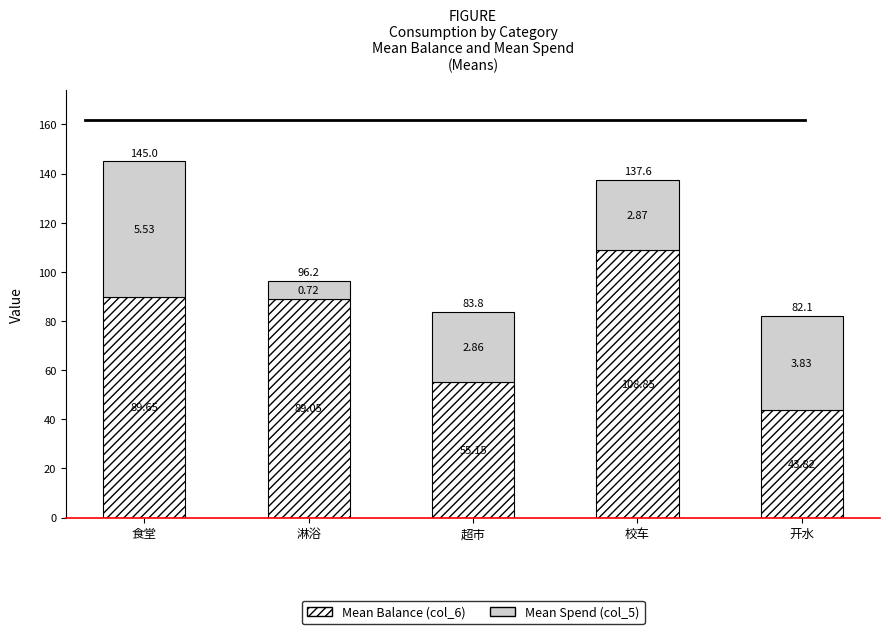

List the labels in order of Mean Balance (col_6) value, largest first.

校车, 食堂, 淋浴, 超市, 开水